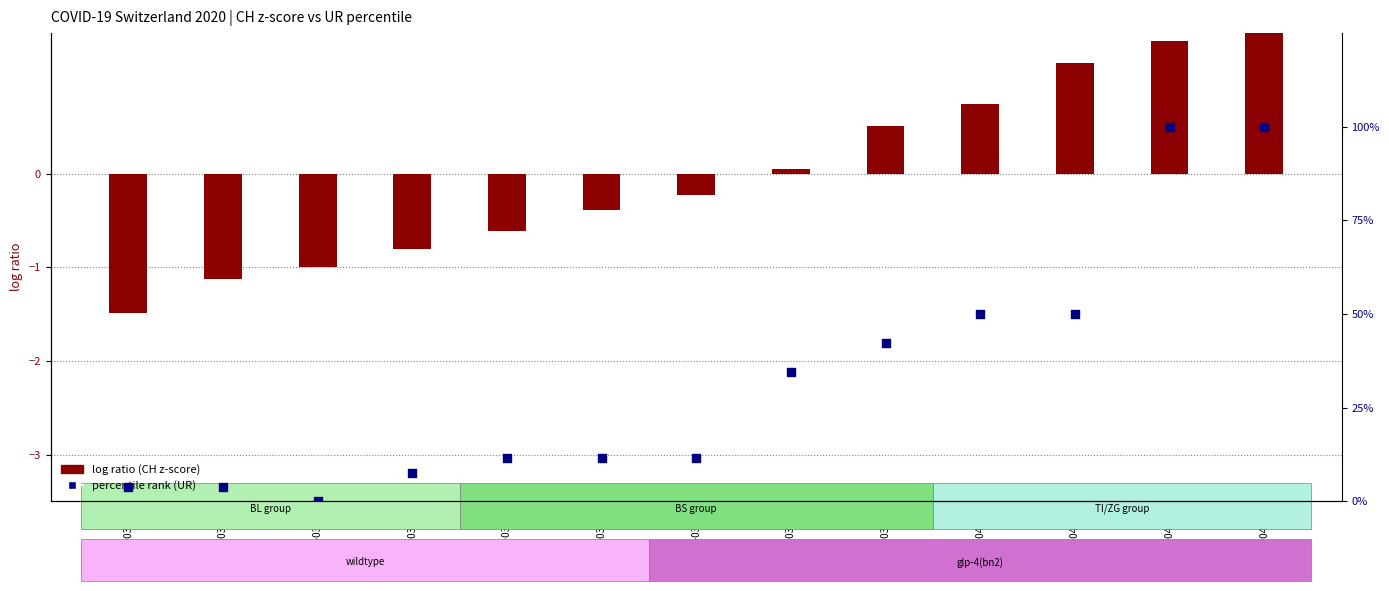

Which series has the largest total across all categories?

percentile rank (UR)